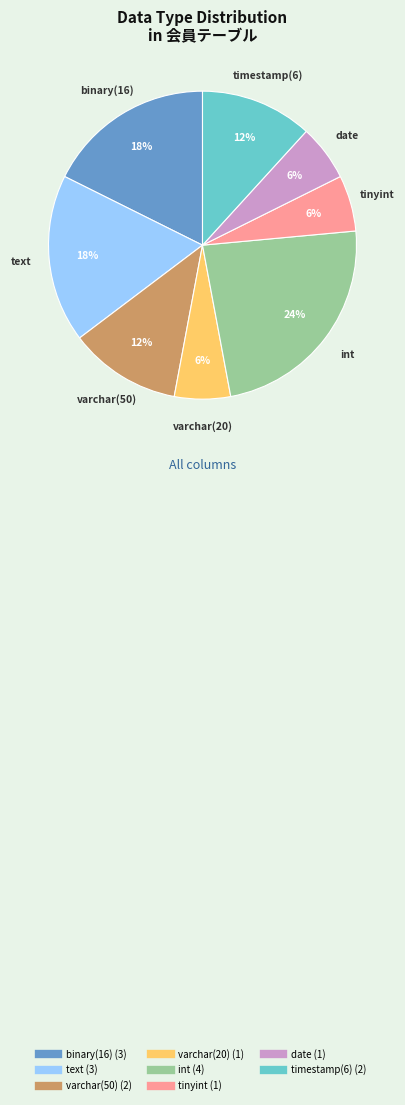

Is there a majority slice in this chart?

No